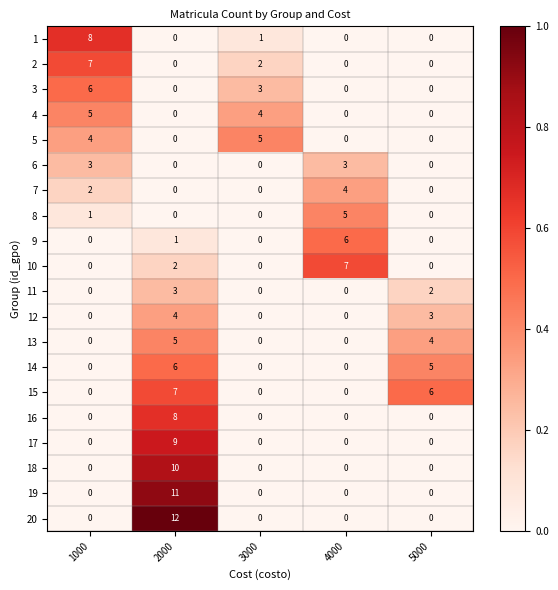

Which series has the largest range (max minus min)?

20